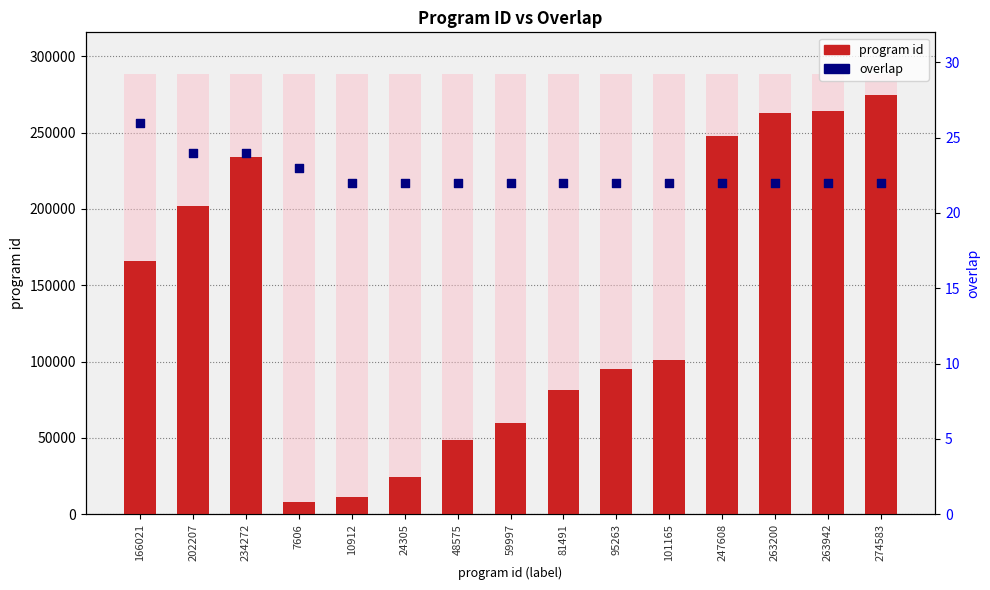

What is the total value across all series at 274583?

274605